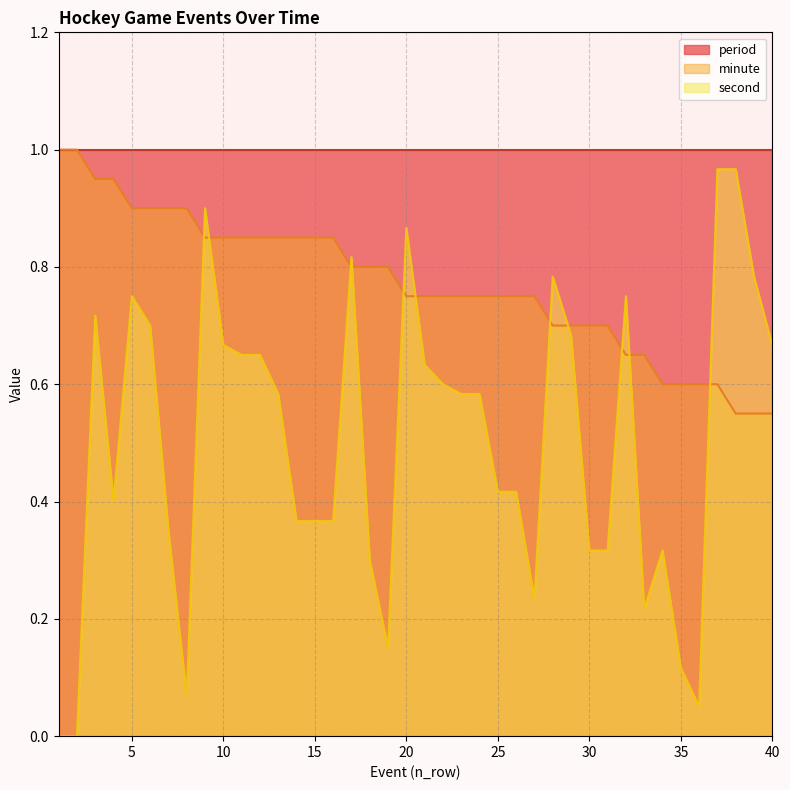

True or false: second has a value of 1.0 at 5.

False